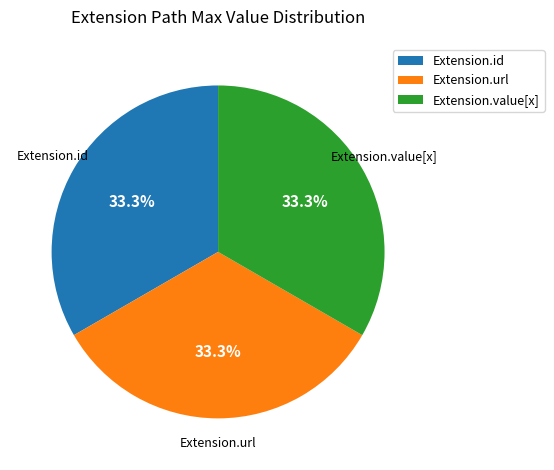

How much of the chart is everything except Extension.id?

66.7%